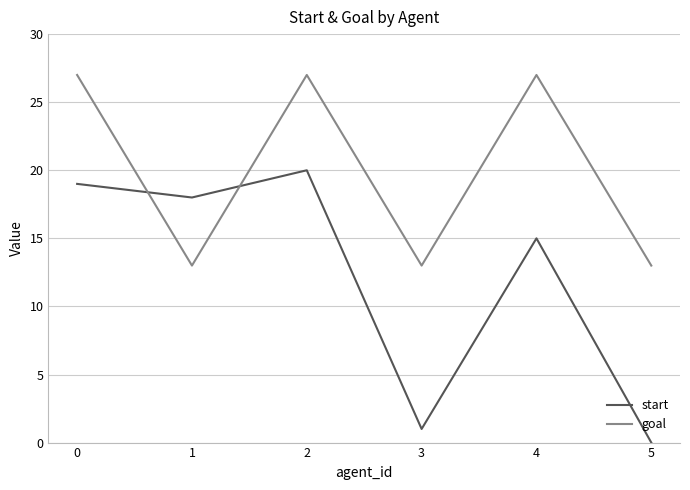

What value does the goal series have at 3?

13